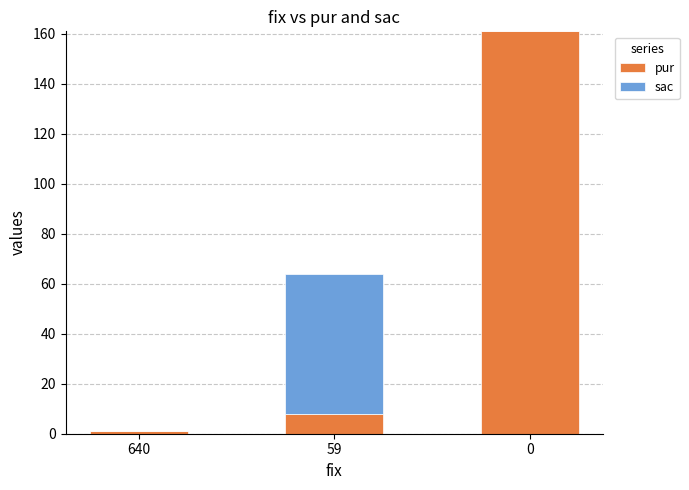

What are all the series names shown in the legend?

pur, sac